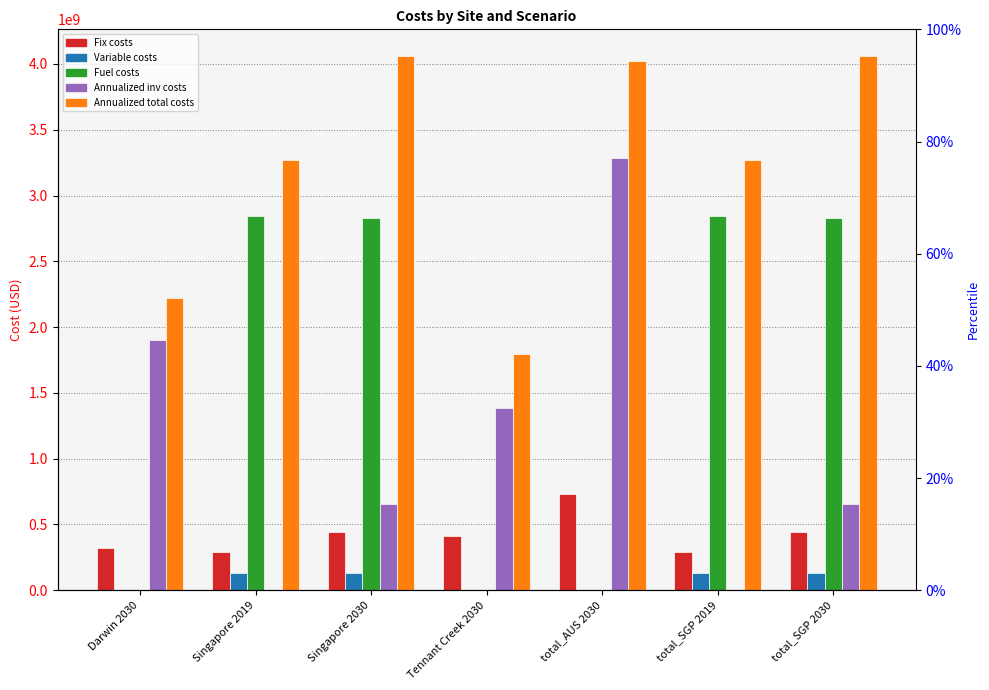

What is the label of the 7th bar from the right?

Darwin 2030